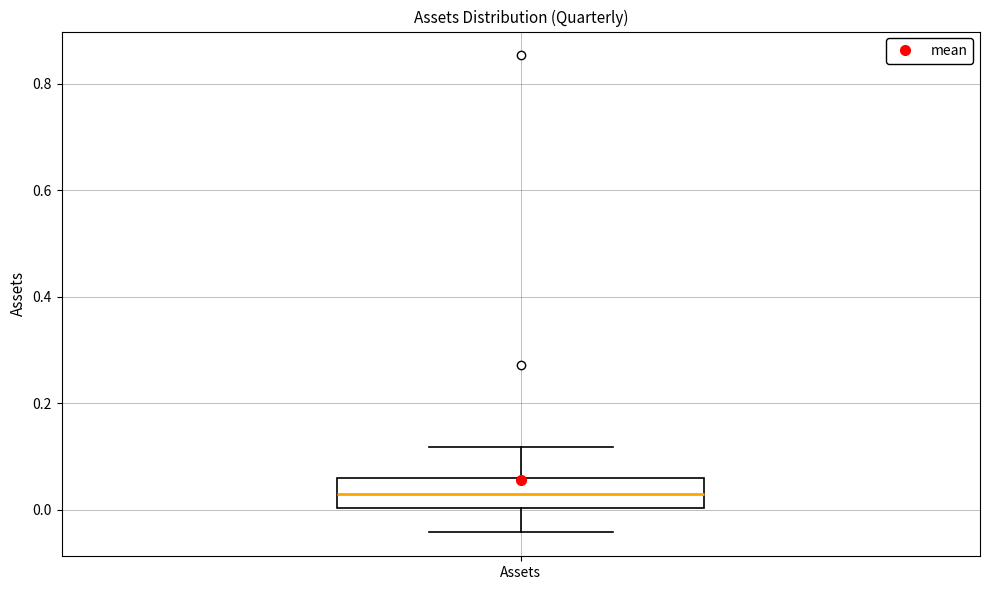

Read this box plot against the y-axis: the position of the median line, the range covered by the box, and the ends of both whiskers. The values are not printed on the chart, so give them approximately, as read against the axis.

median 0.02, box 0.00 to 0.06, whiskers -0.04 to 0.12